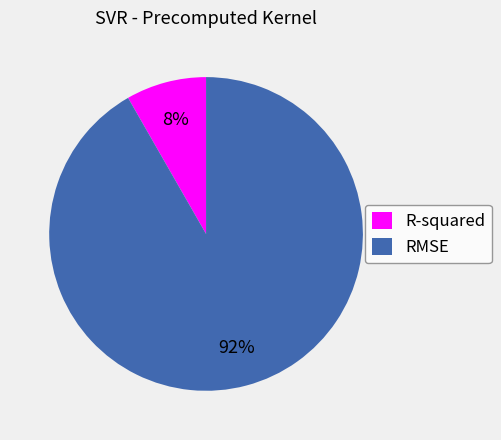

To the nearest percent, what percentage of the pie is RMSE?

92%